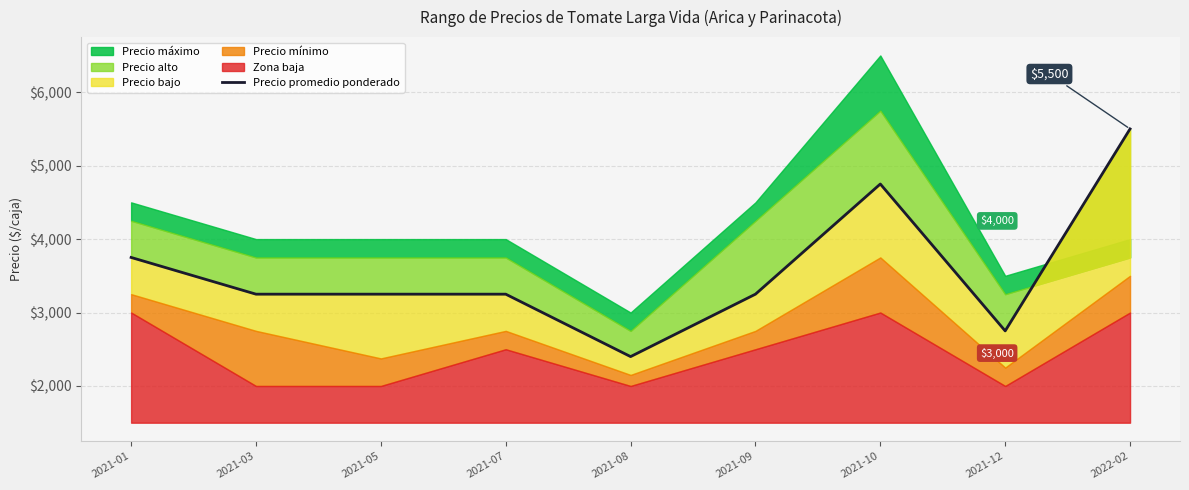

What value does the data have at 2021-05, to the nearest 100?

3200